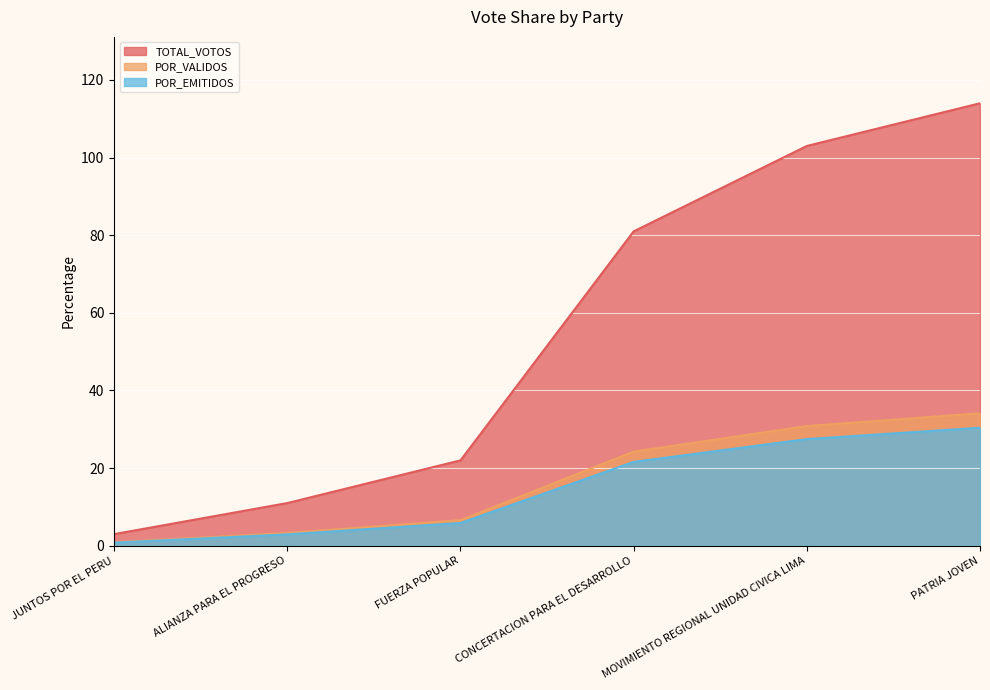

Reading left to right, transcribe all the data shown in this chart.

TOTAL_VOTOS: 3.0	11.0	22.0	81.0	103.0	114.0
POR_VALIDOS: 0.9	3.3	6.6	24.3	30.8	34.1
POR_EMITIDOS: 0.8	2.9	5.9	21.6	27.5	30.4